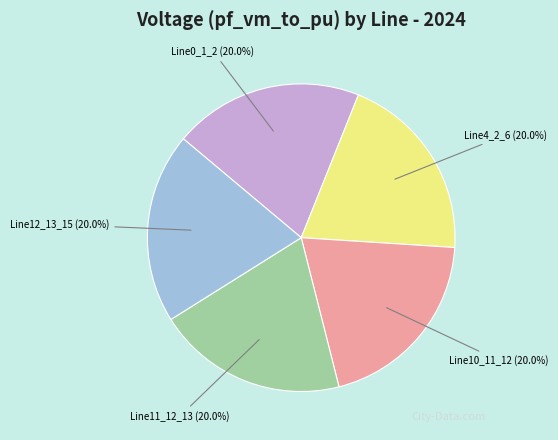

To the nearest percent, what is the combined percentage of Line11_12_13 and Line10_11_12?

40%